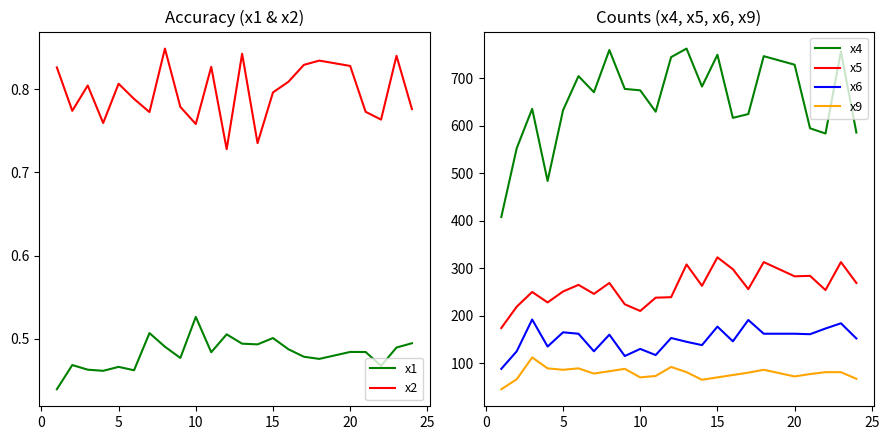

What is the highest value of the x9 series?

112